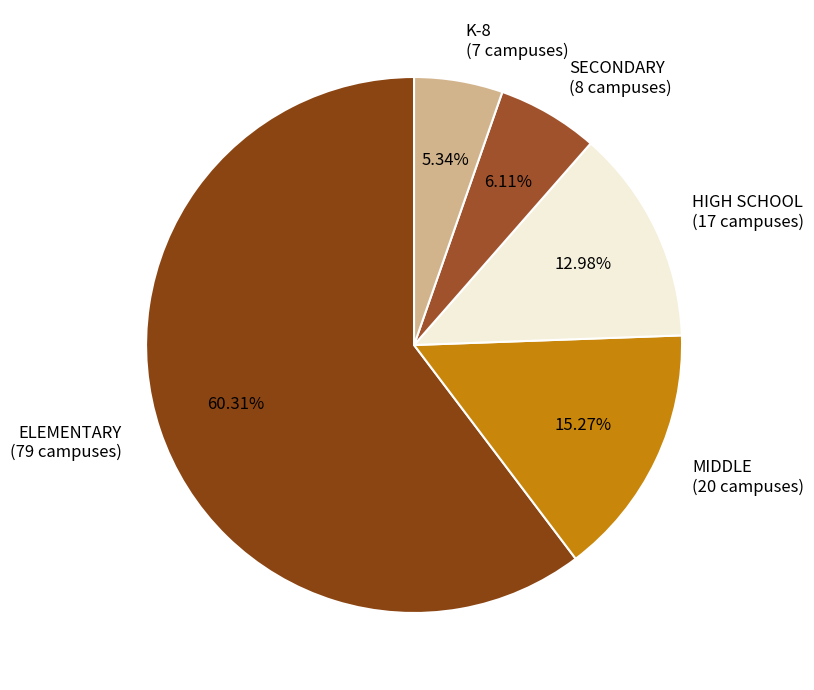

Between SECONDARY and ELEMENTARY, which is larger?

ELEMENTARY